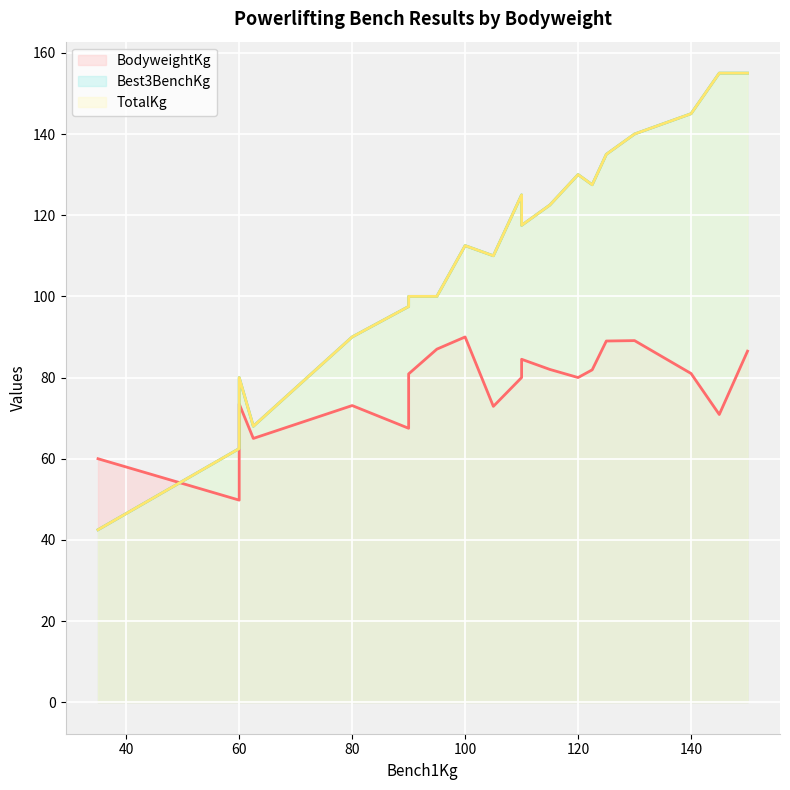

What is the difference between the highest and lowest values at 90.0?

30.0